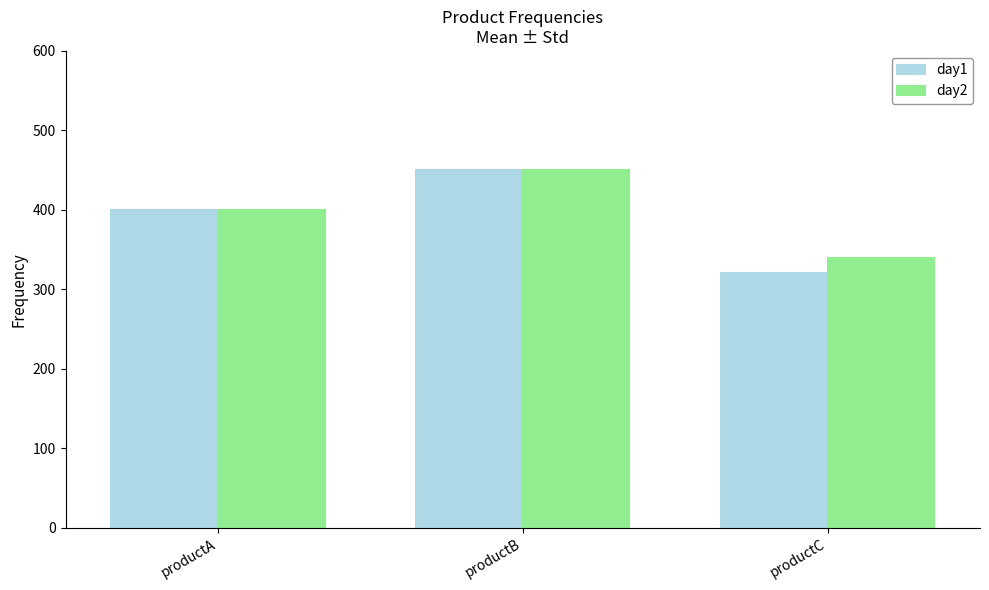

What value does the day2 series have at productB?

450